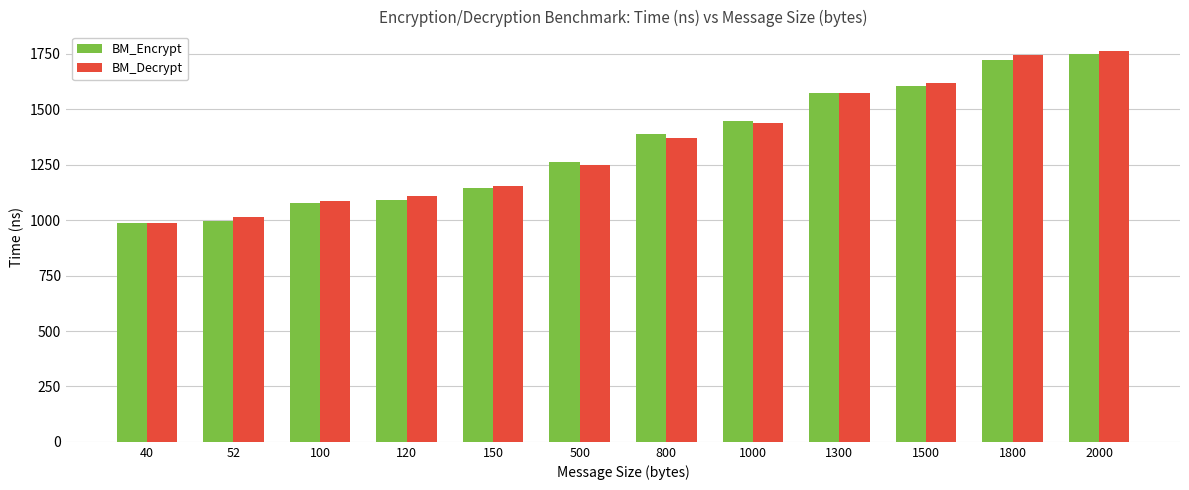

The value of BM_Encrypt at 2000 is 1752. True or false?

True